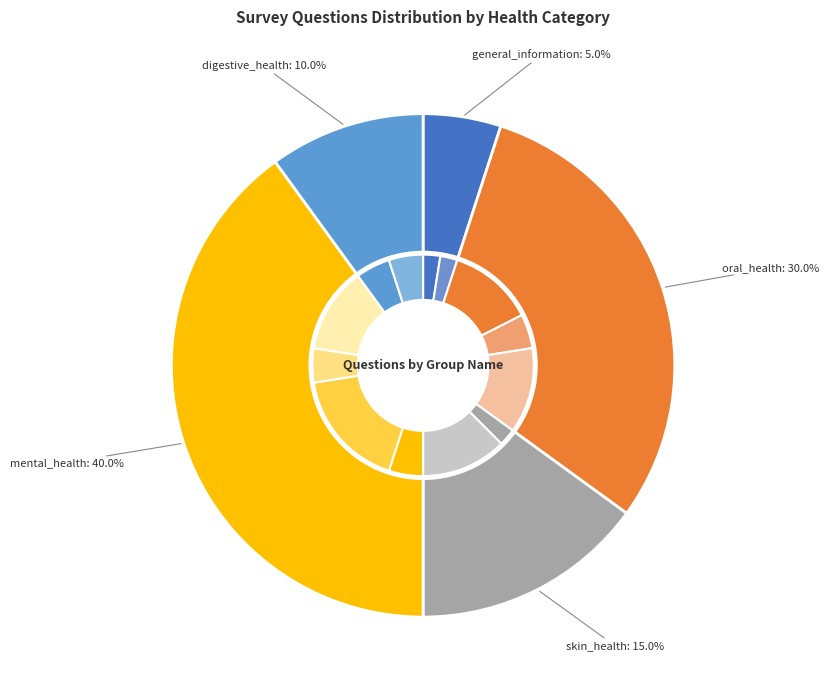

How many slices are in this pie chart?

5